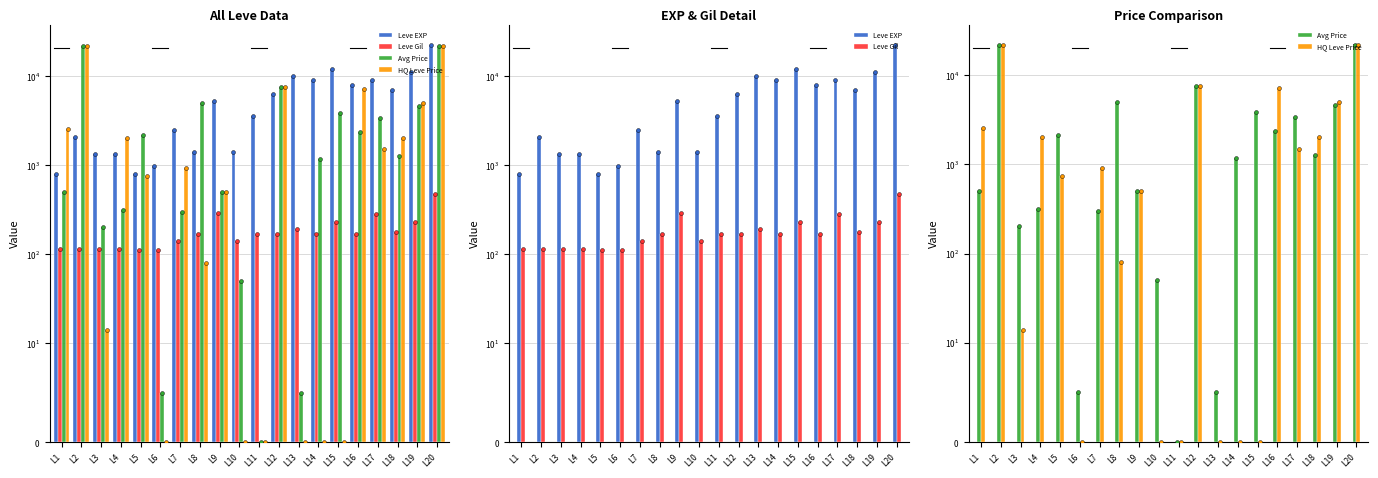

At how many categories does at least one series exceed 5157?

11